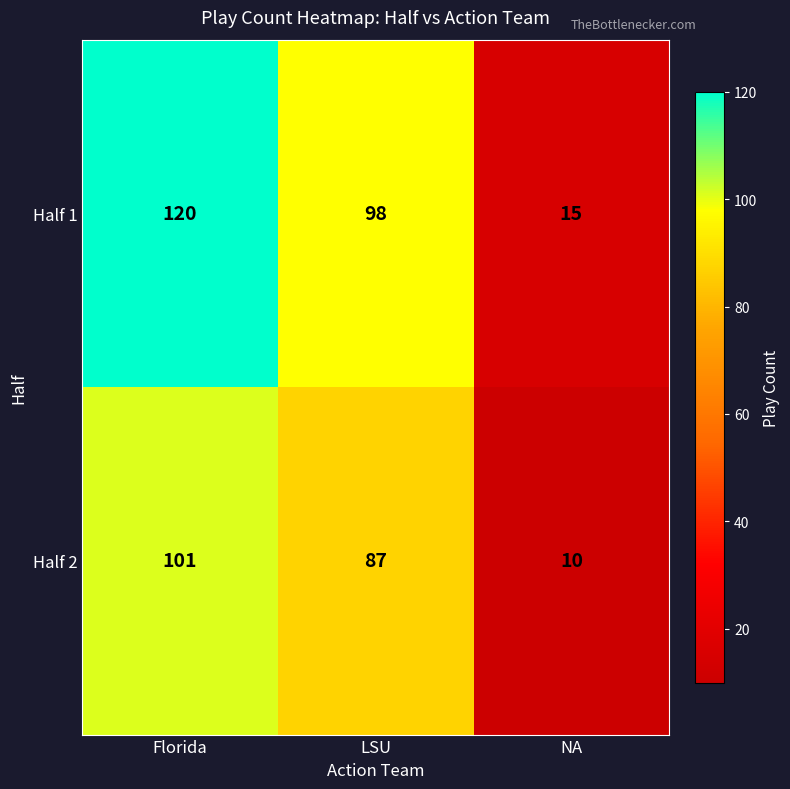

Reading left to right, list all the values displayed in this chart.

Half 1: 120	98	15
Half 2: 101	87	10